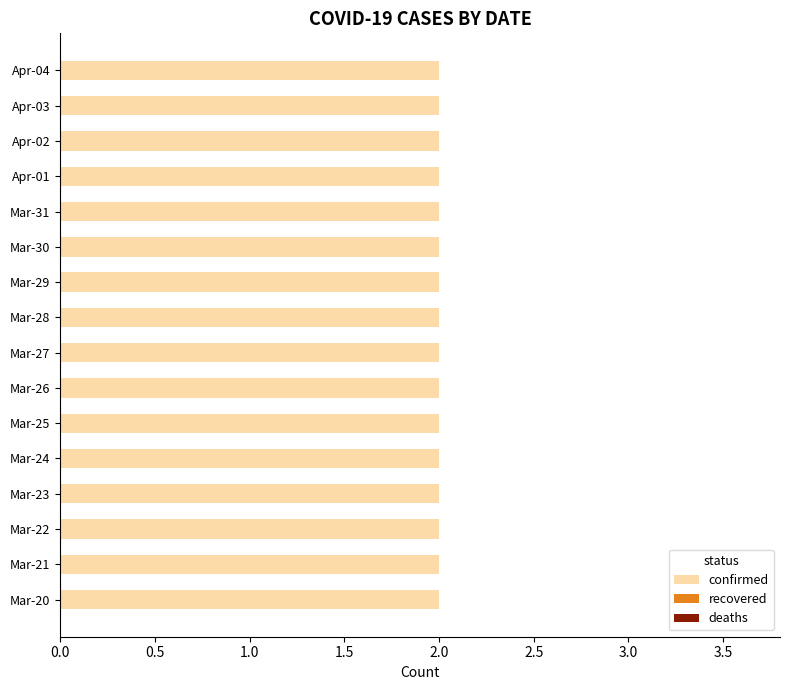

Between 2020-03-20 and 2020-03-23, which series saw the biggest shift?

confirmed